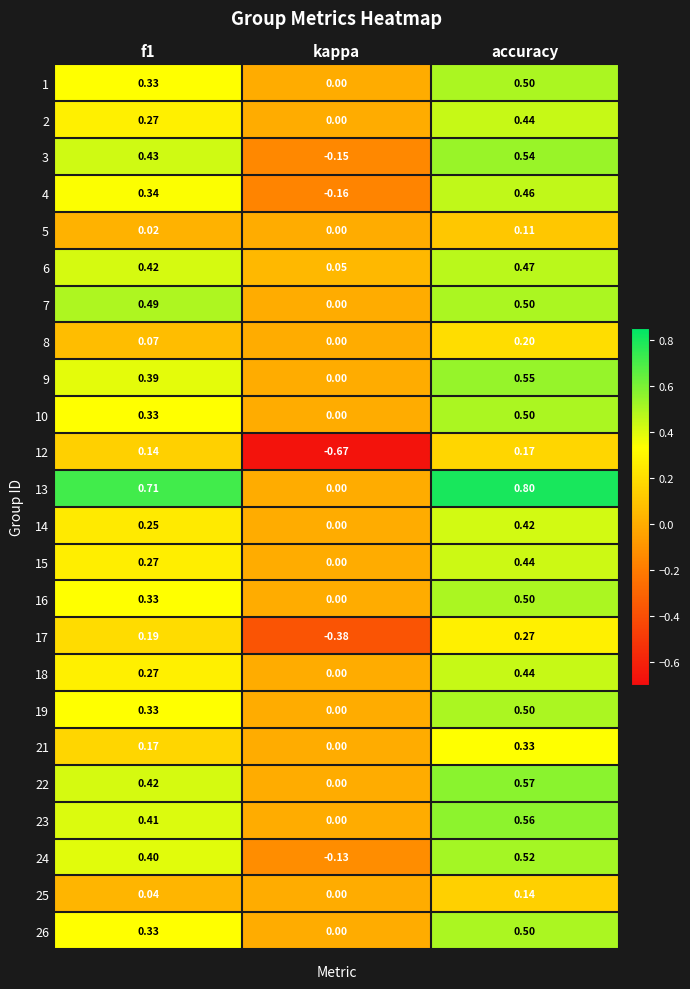

Where is 8 nearest to the value 0?

kappa